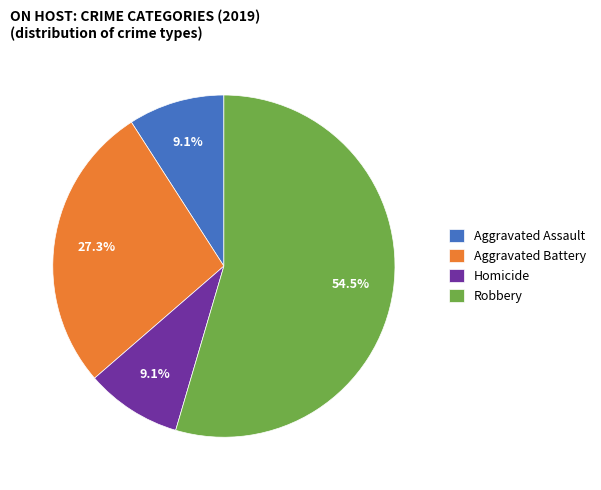

Is there any slice that represents more than half of the pie?

Yes